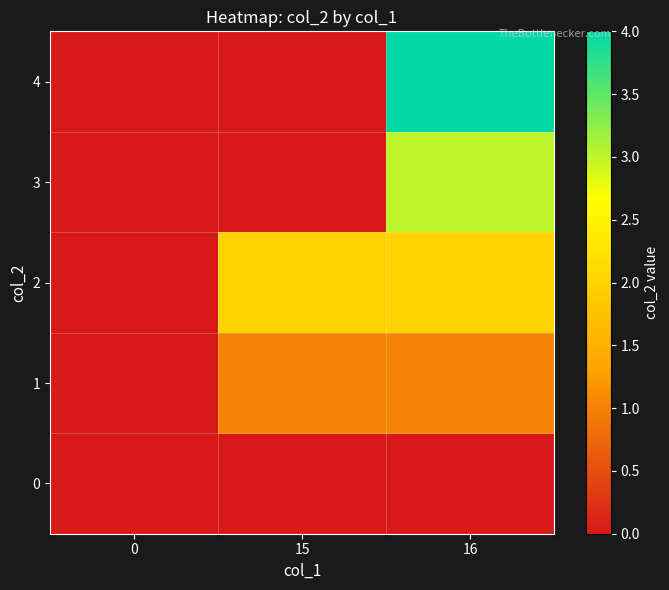

At how many categories does at least one series exceed 3?

1